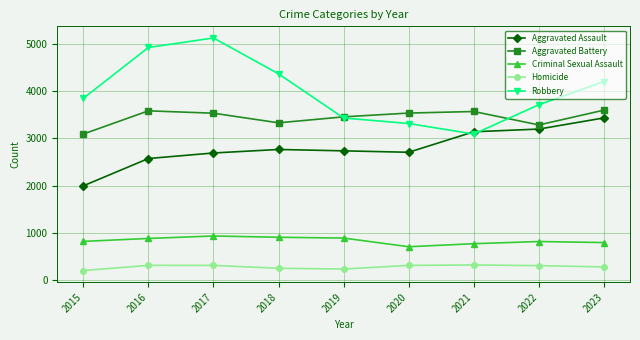

What is the minimum value shown in the chart?

205